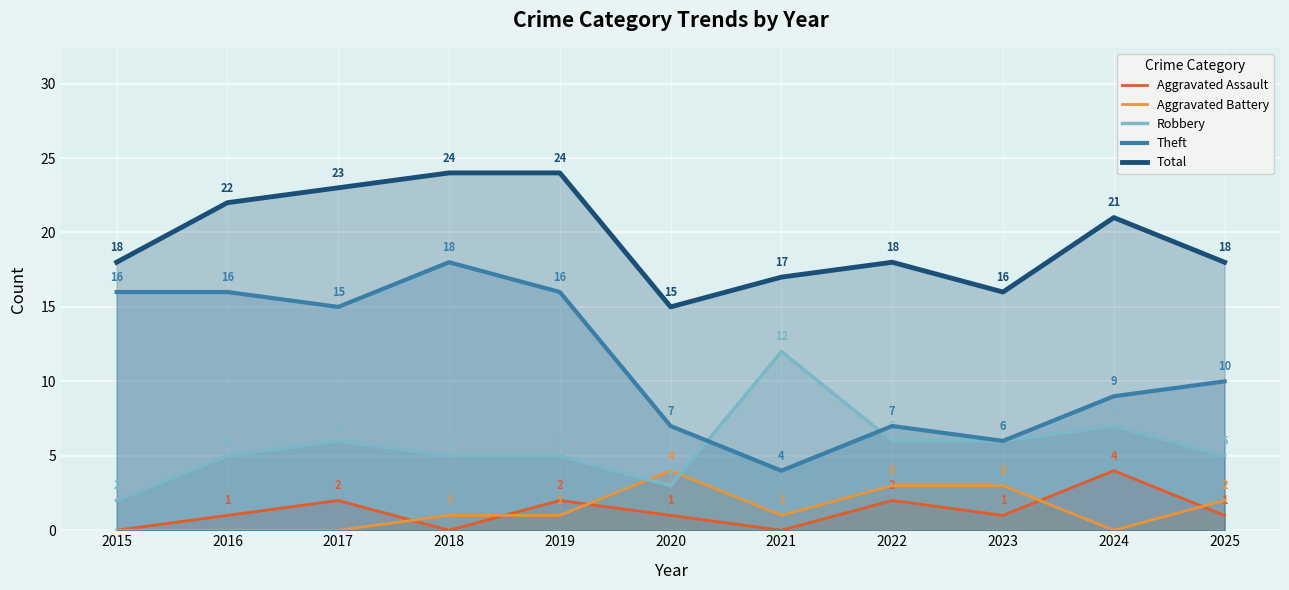

List the series in order of their peak value, highest first.

Total, Theft, Robbery, Aggravated Assault, Aggravated Battery